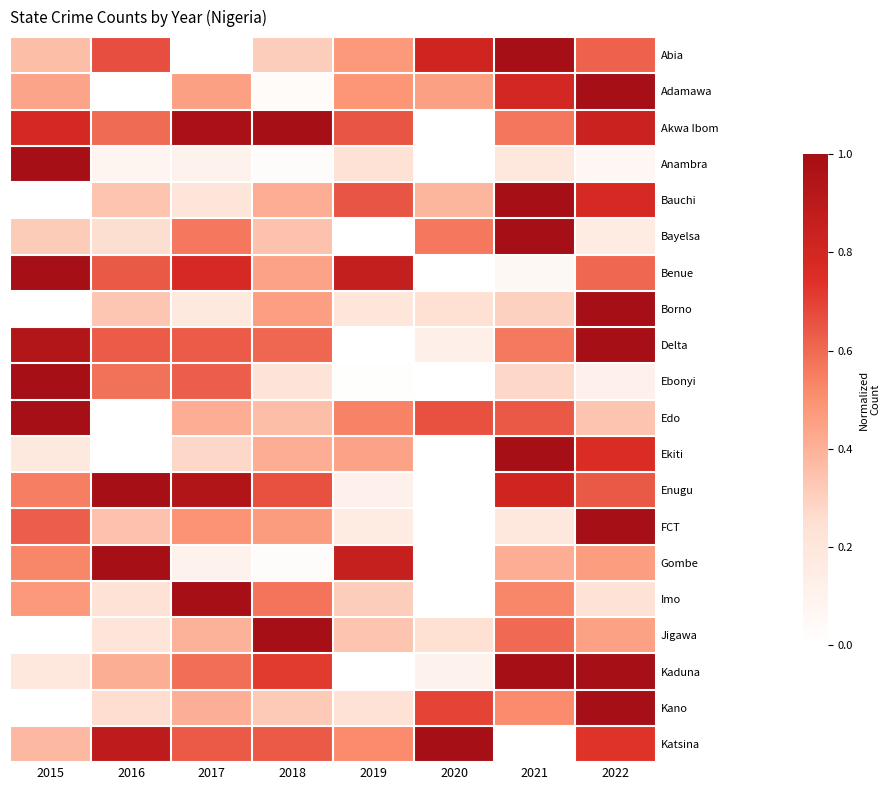

Which series changed the most between 2015 and 2021?

Bauchi